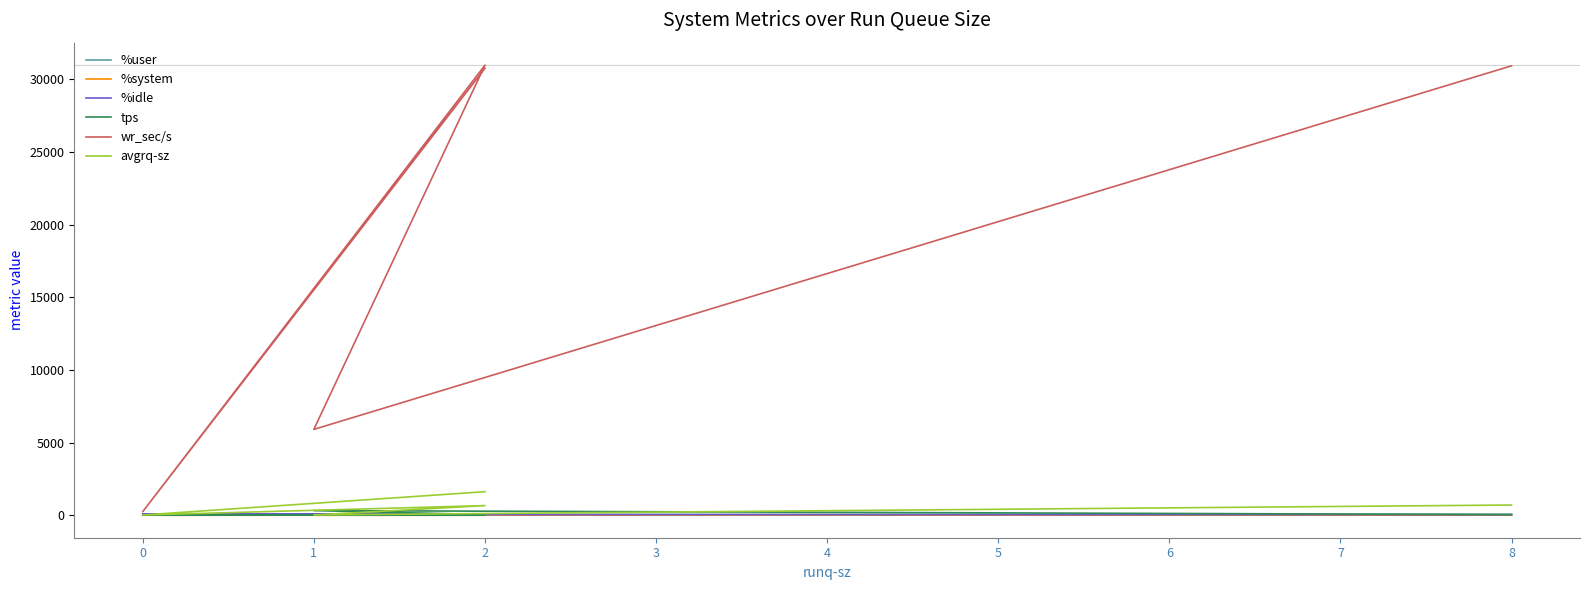

Which category has the highest value in the %idle series?

2